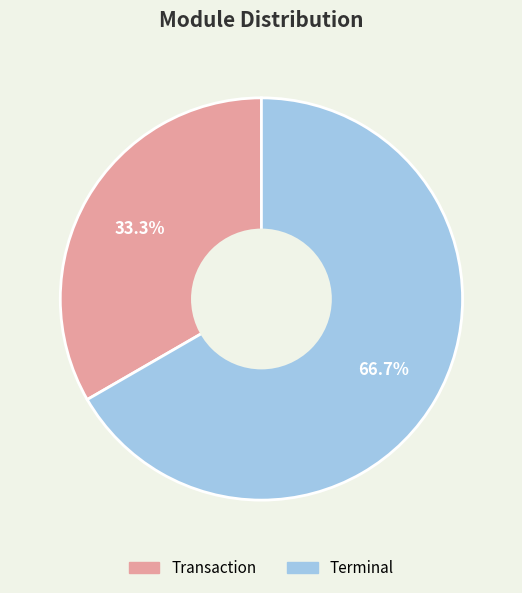

True or false: Terminal accounts for 52% of the total.

False